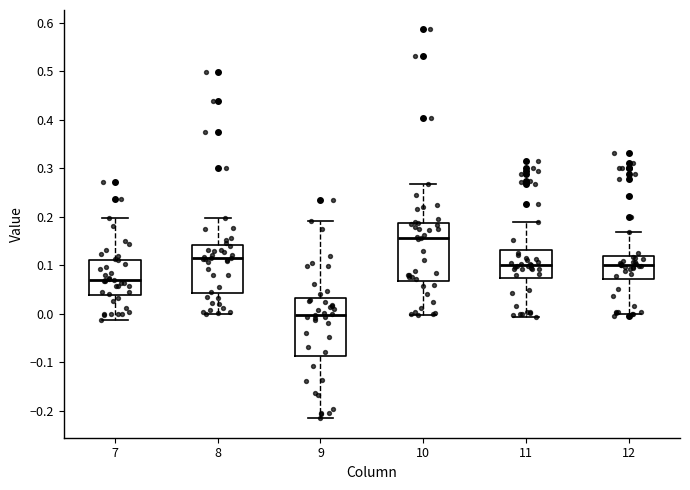

Which box's median line is the highest?

10